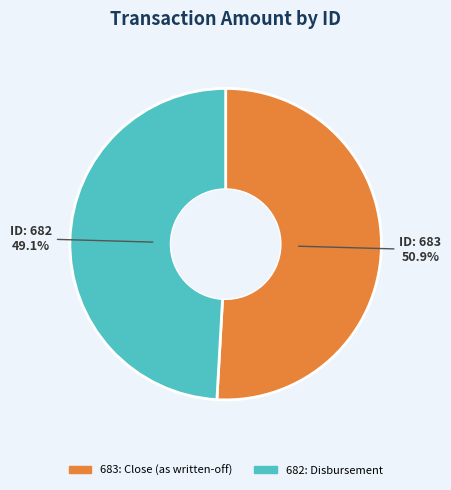

Rank the categories by value from highest to lowest.

683, 682